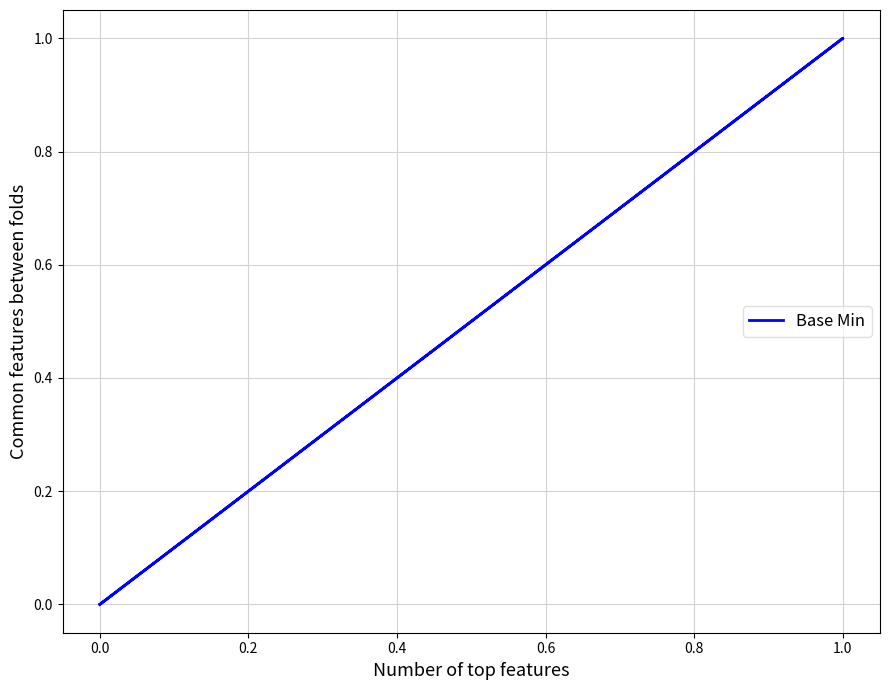

Is this an area chart (filled region under the line)?

No